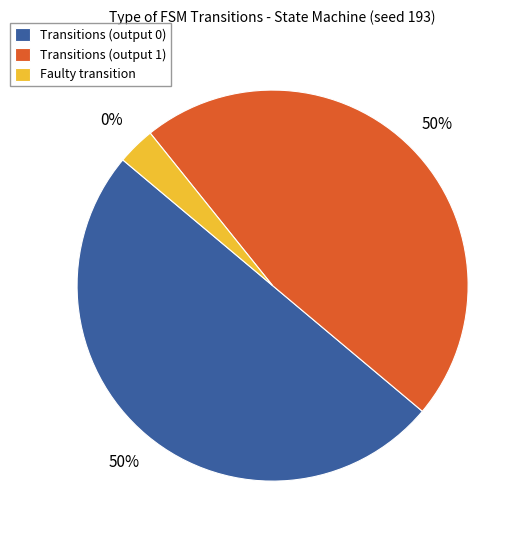

Is the sum of input b and input a greater than half?

Yes